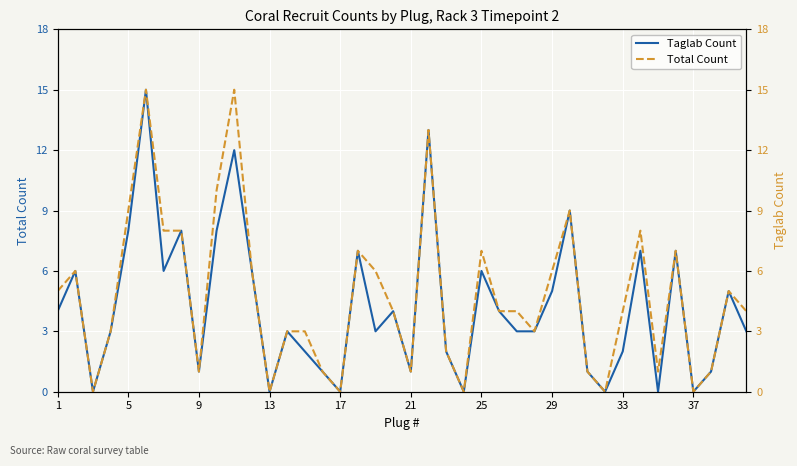

At how many categories does at least one series exceed 1?

28